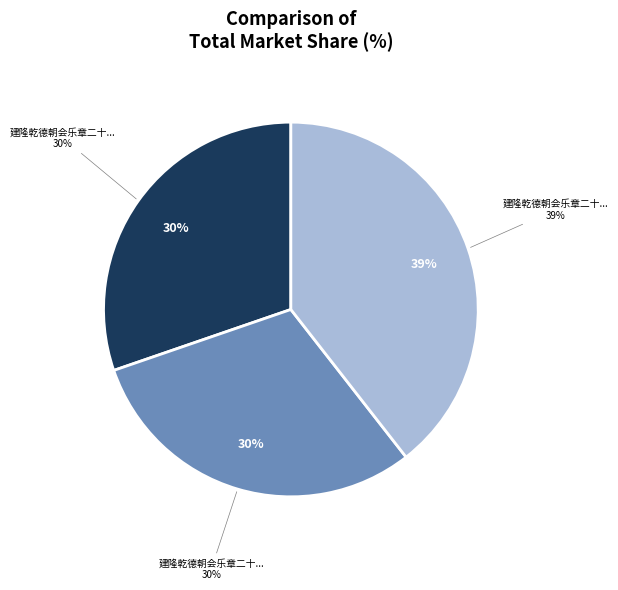

Do 建隆乾德朝会乐章二十八首 其一 上寿用《禧安》。 and 建隆乾德朝会乐章二十八首 其二 上寿用《禧安》。 together represent more than half of the pie?

Yes